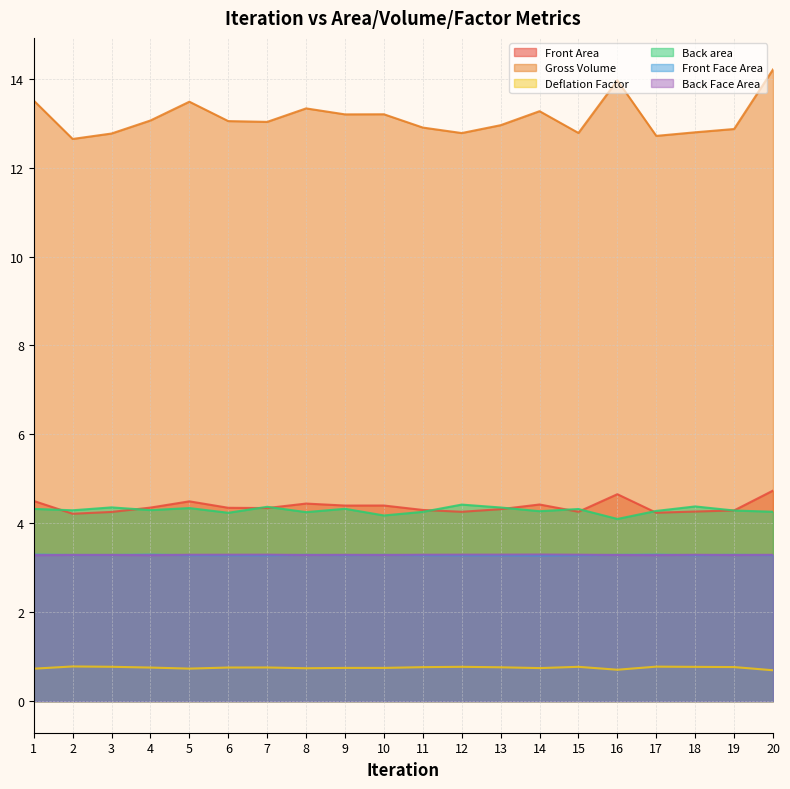

True or false: Deflation Factor and Gross Volume cross at least once.

False